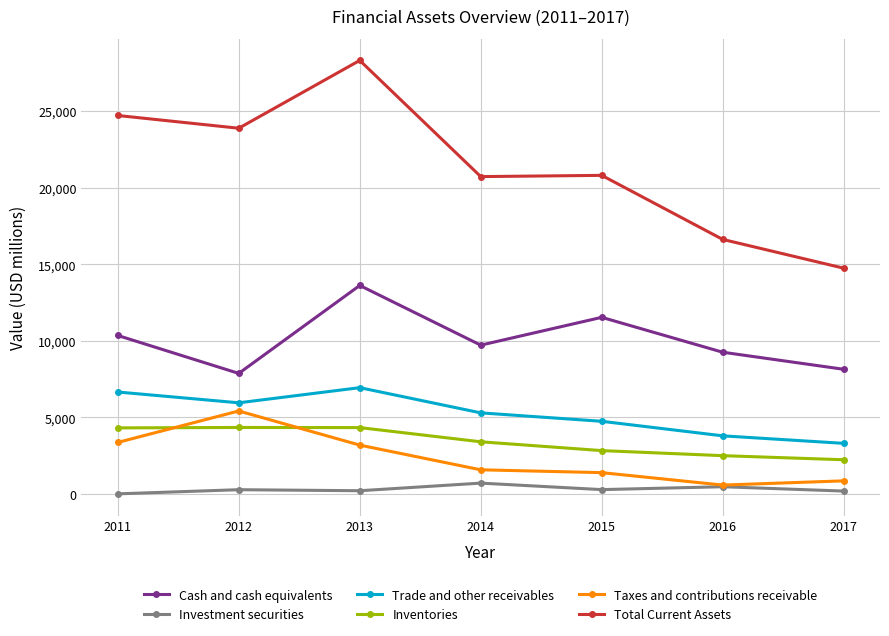

The Trade and other receivables series shows 5300.2 at 2014. True or false?

True